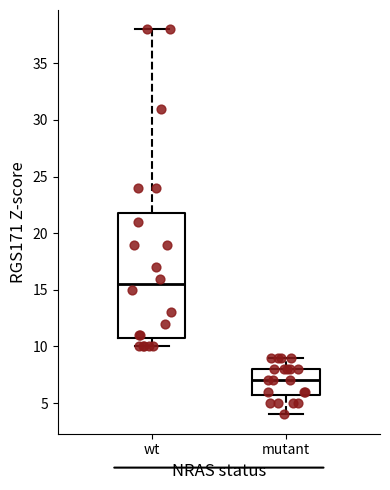

Where does the lower whisker of the box for wt end on the y-axis? The values are not printed on the chart, so give them approximately, as read against the axis.

10.0